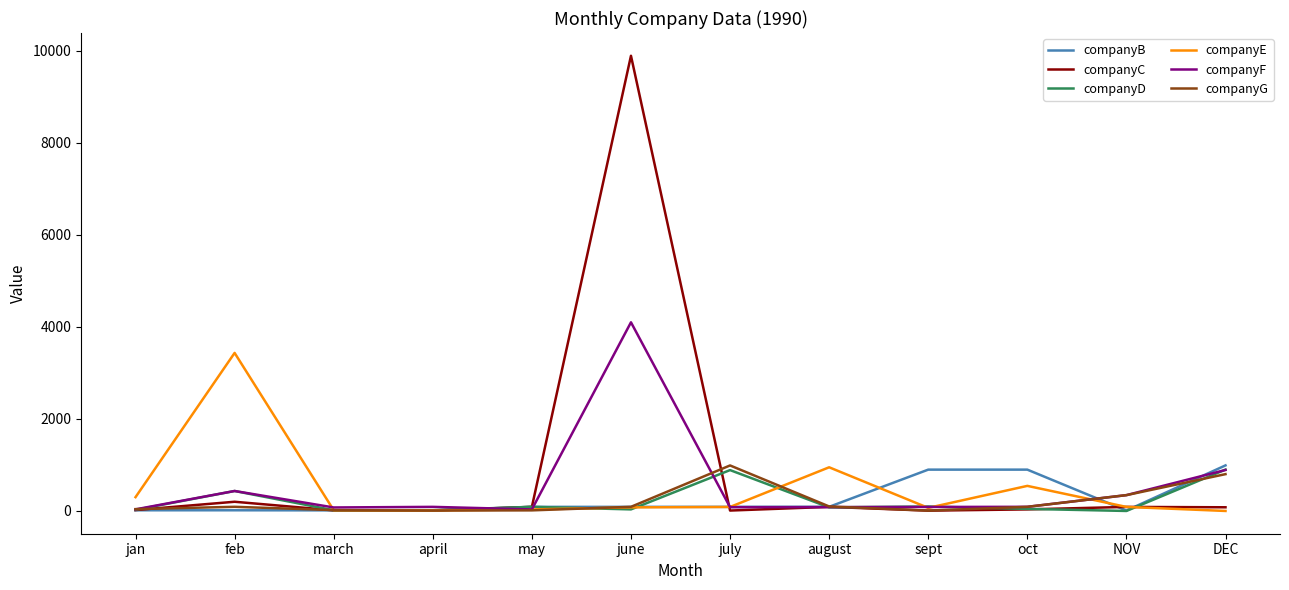

At which category is the sum across all series the highest?

june